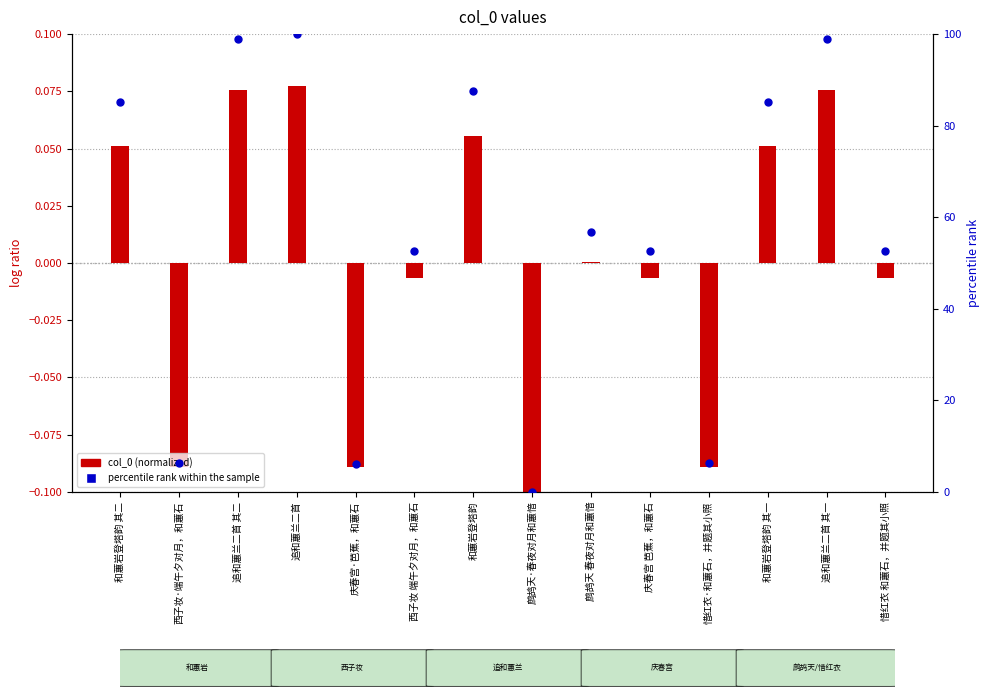

At how many categories does at least one series exceed 78?

6